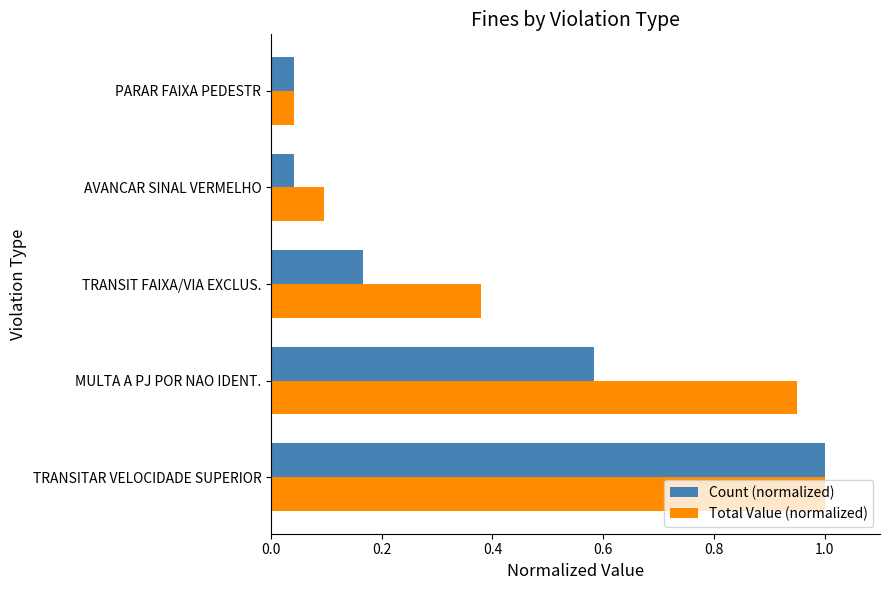

At TRANSIT FAIXA/VIA EXCLUS., list the series in order from smallest to largest.

Count (normalized), Total Value (normalized)